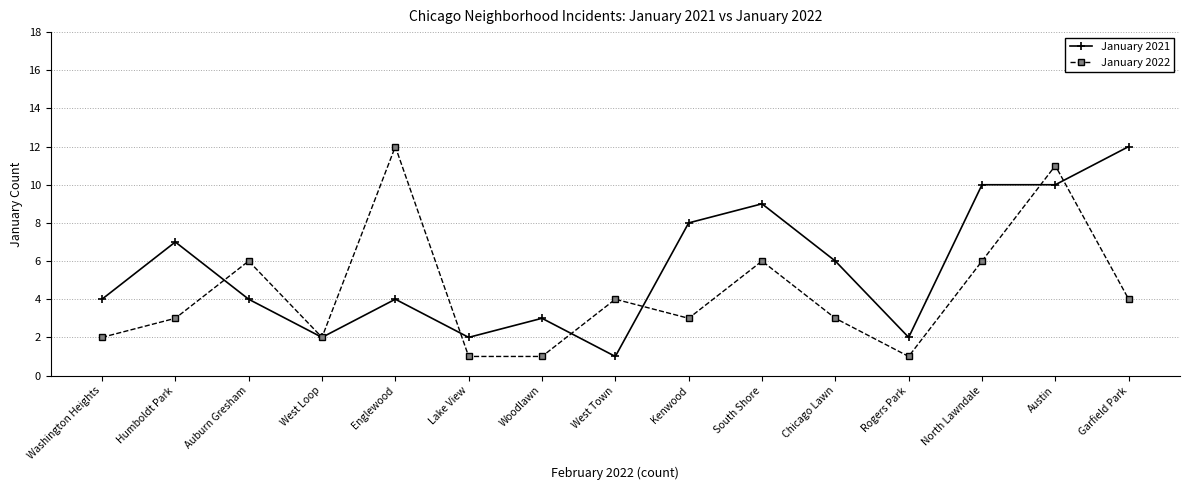

True or false: January 2021 has more than 1 interior local peaks.

True